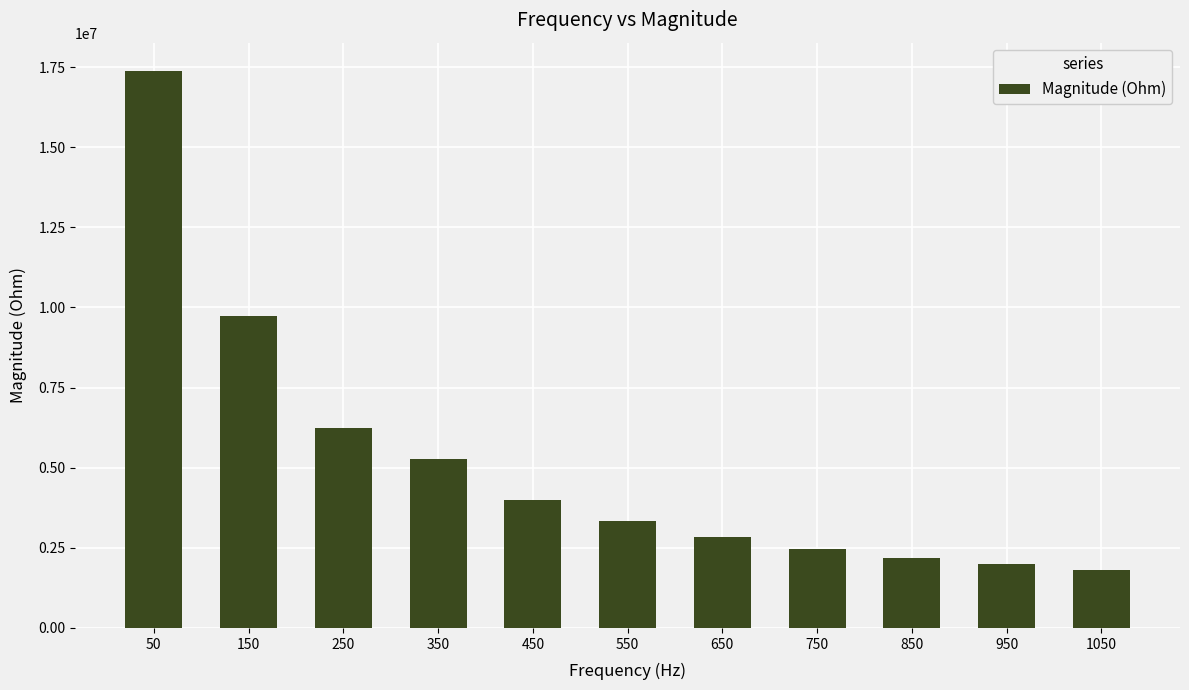

Which label corresponds to the smallest value in the chart?

1050